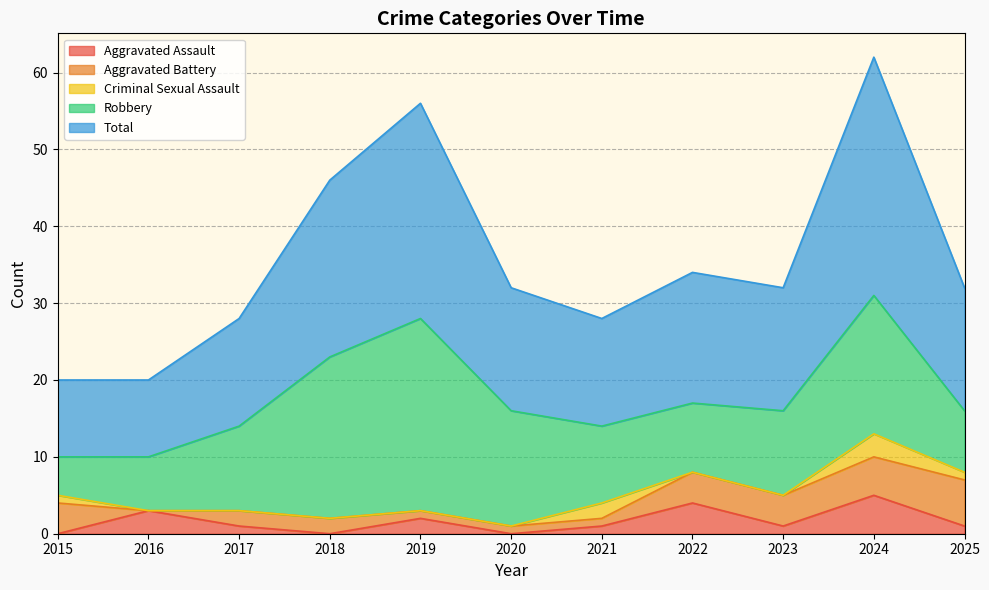

True or false: Aggravated Battery and Total intersect in this chart.

False